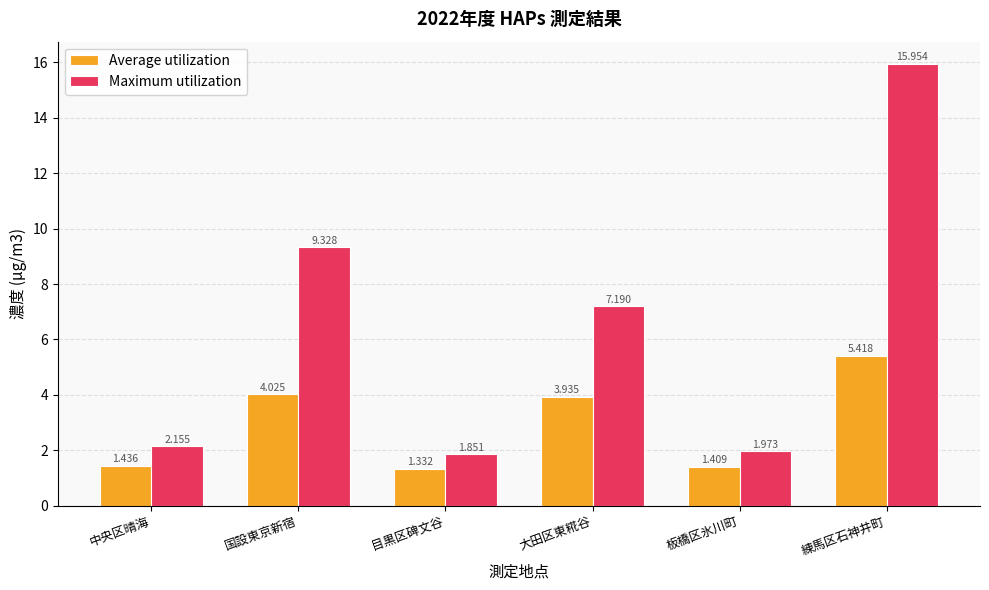

The Average utilization series shows 0.7 at 板橋区氷川町. True or false?

False